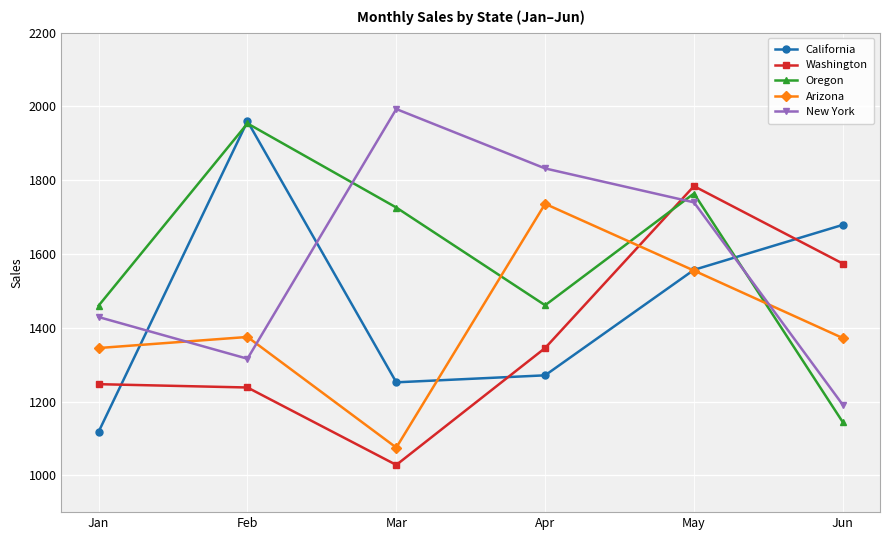

What is the greatest value displayed?

1993